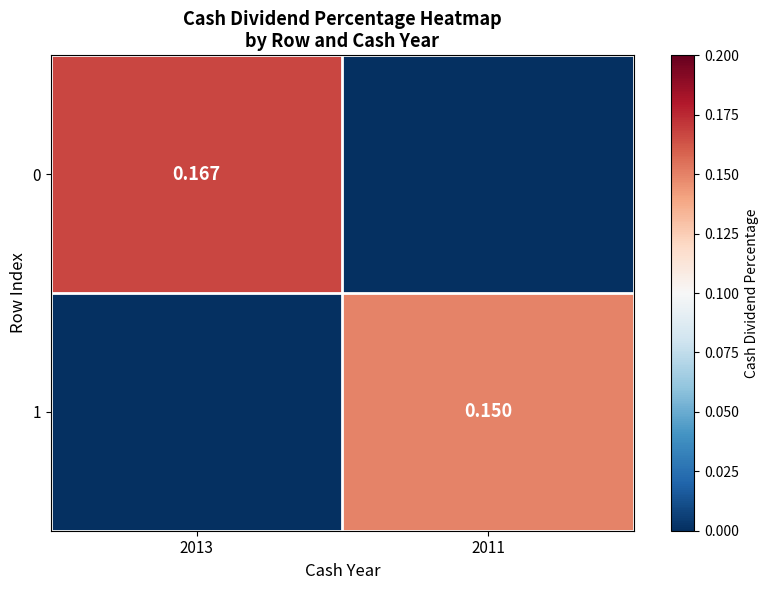

At which label does 1 reach its peak?

2011